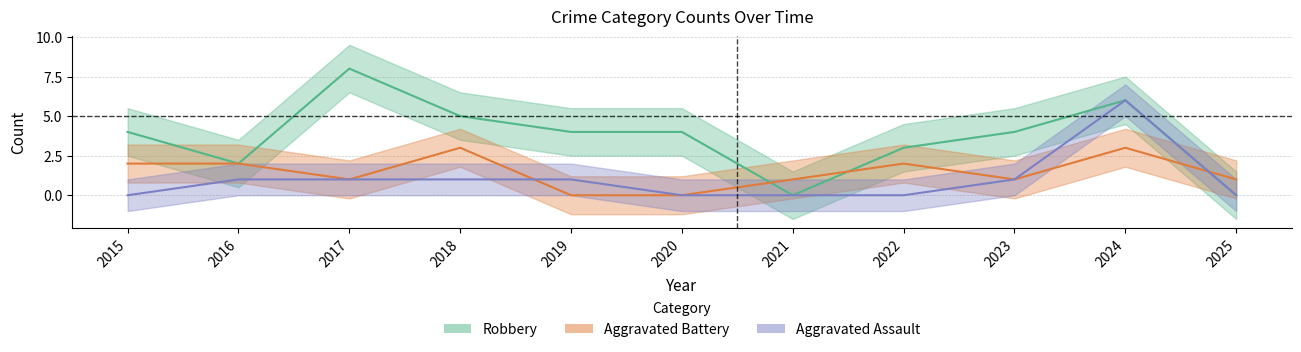

True or false: Robbery has a value of 4 at 2019.

True